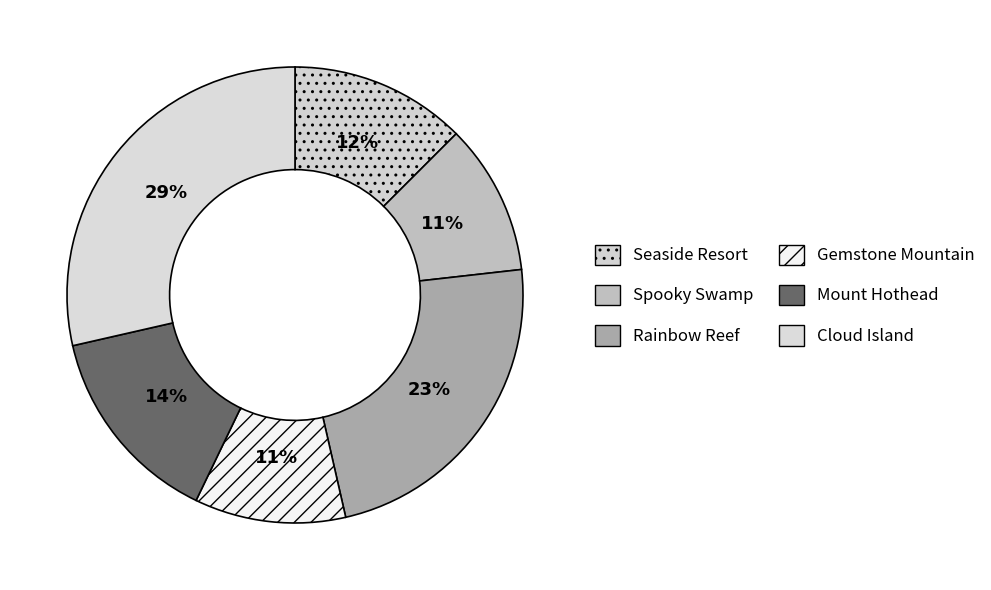

Rank the categories by value from lowest to highest.

Spooky Swamp, Gemstone Mountain, Seaside Resort, Mount Hothead, Rainbow Reef, Cloud Island